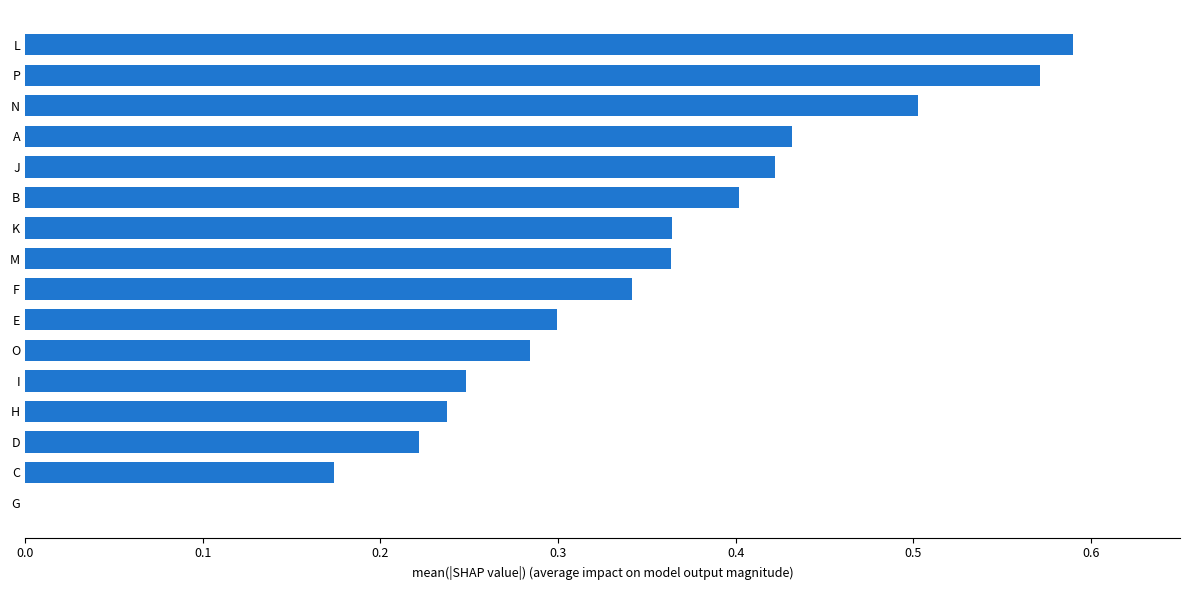

What is the sum of all values?

5.5